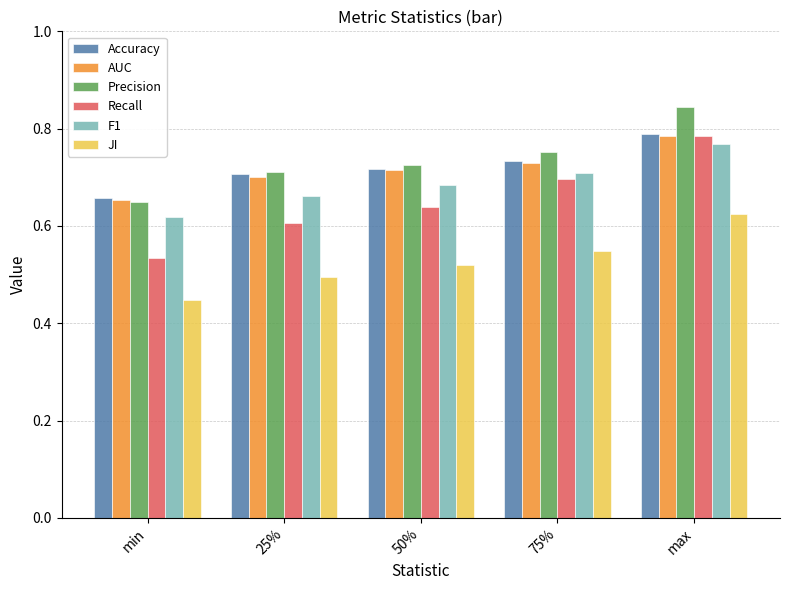

The value of AUC at 75% is 0.2. True or false?

False